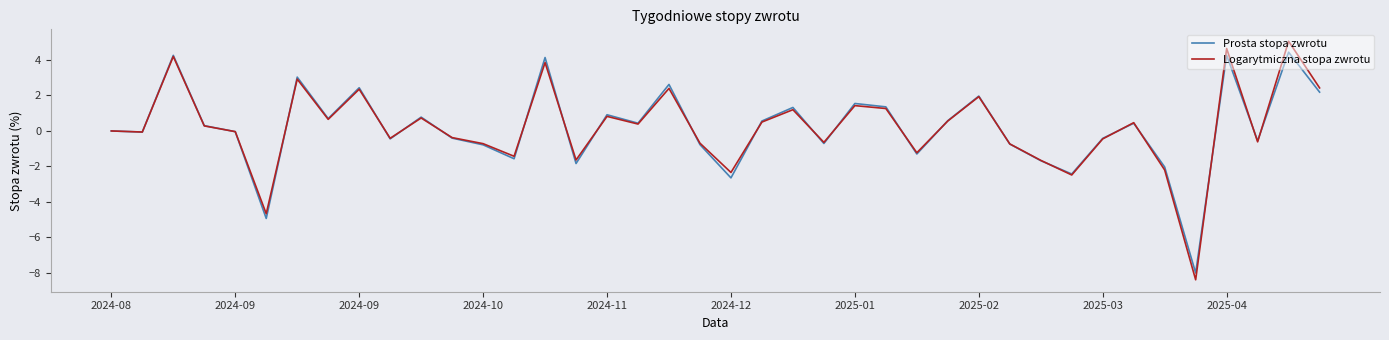

What is the highest value of the Prosta stopa zwrotu series?

4.4